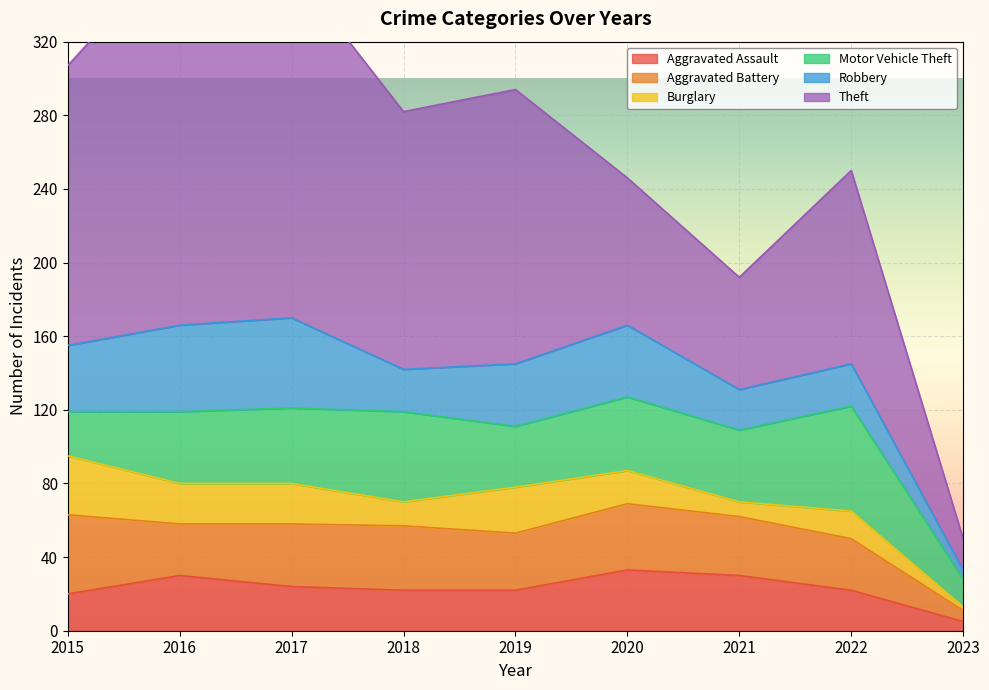

At 2022, list the series in order from smallest to largest.

Burglary, Aggravated Assault, Robbery, Aggravated Battery, Motor Vehicle Theft, Theft